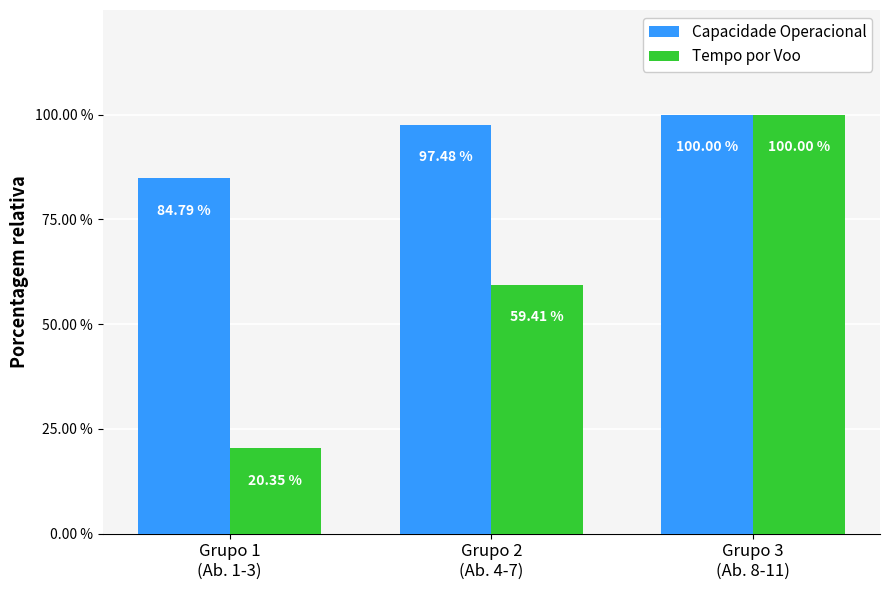

At which label is Capacidade Operacional closest to 92?

Grupo 2
(Ab. 4-7)